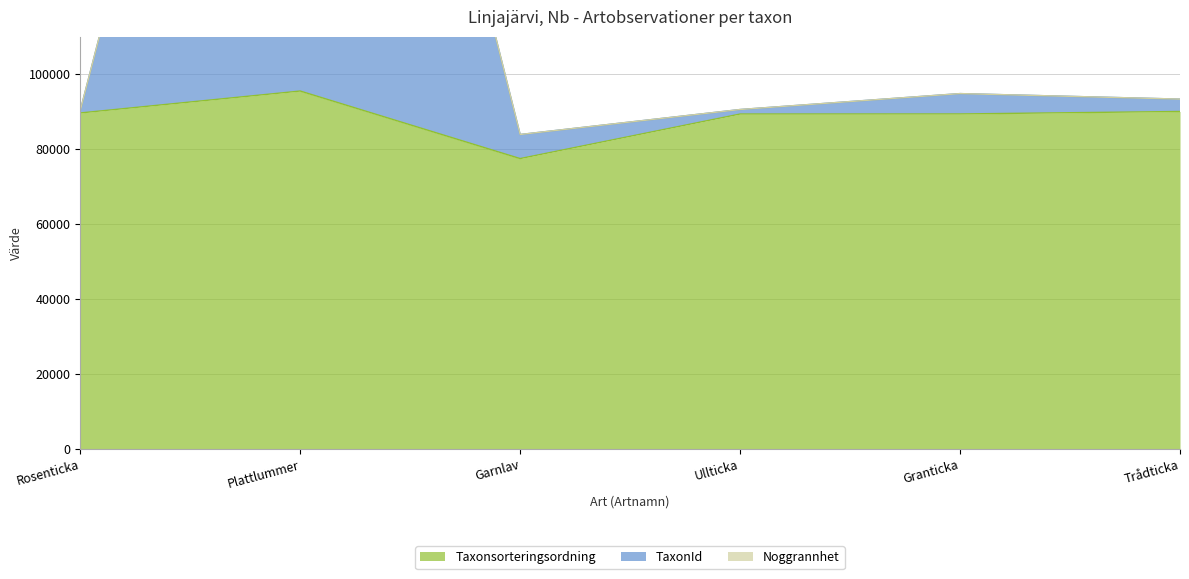

What is the maximum value for TaxonId?

317479